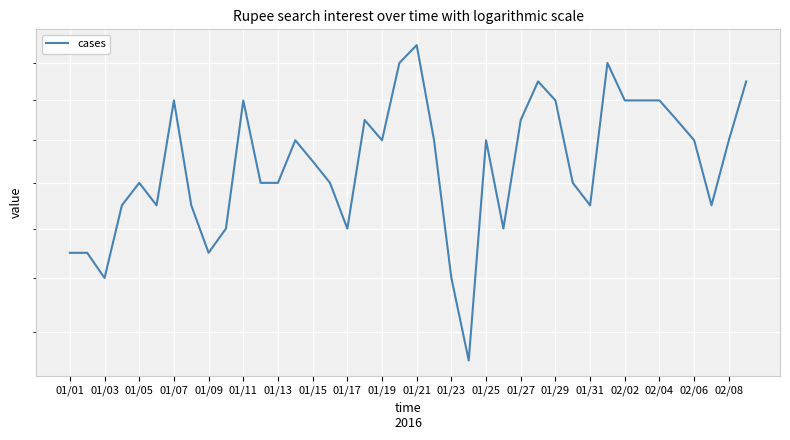

At which label does the data first exceed 30?

01/07